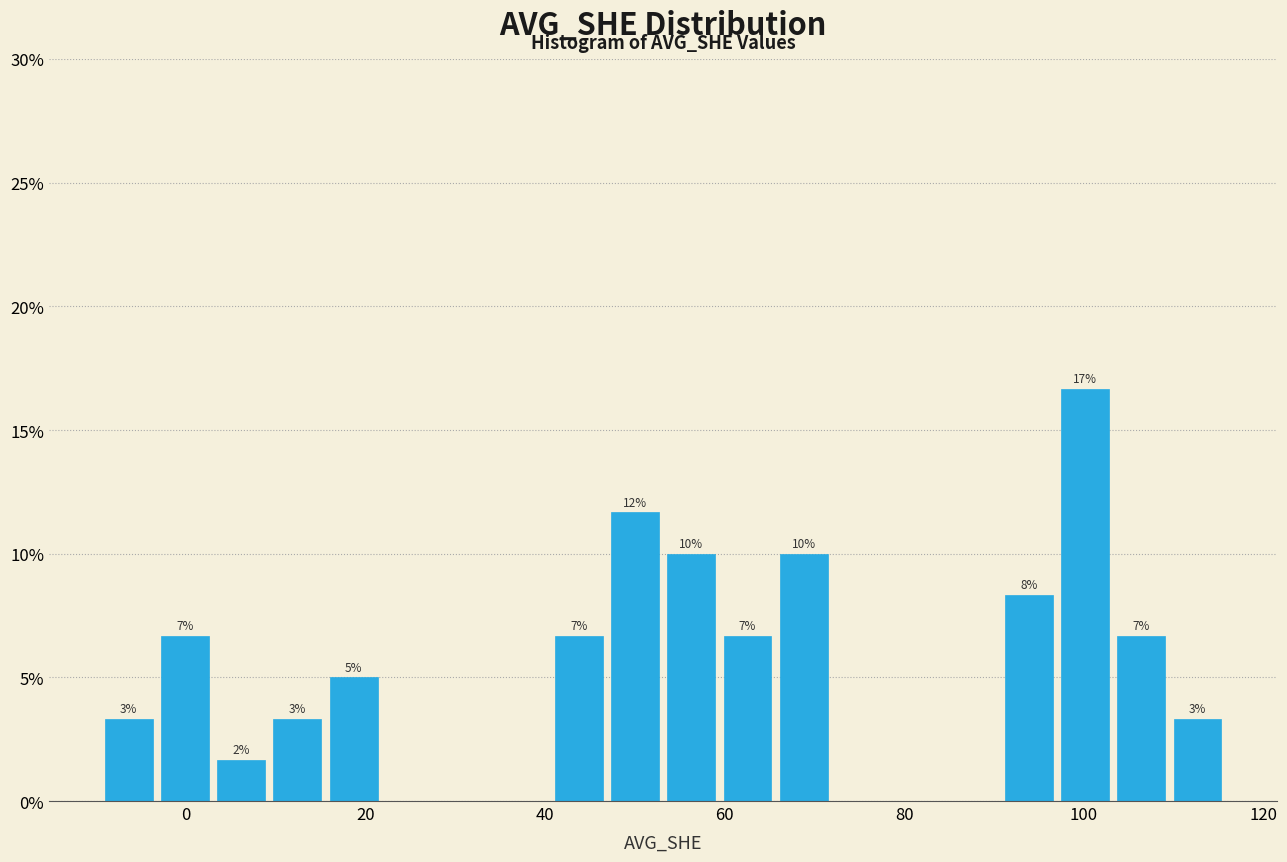

Around what value on the x-axis is the tallest bar? Give the approximate position of its centre, as read against the axis.

100